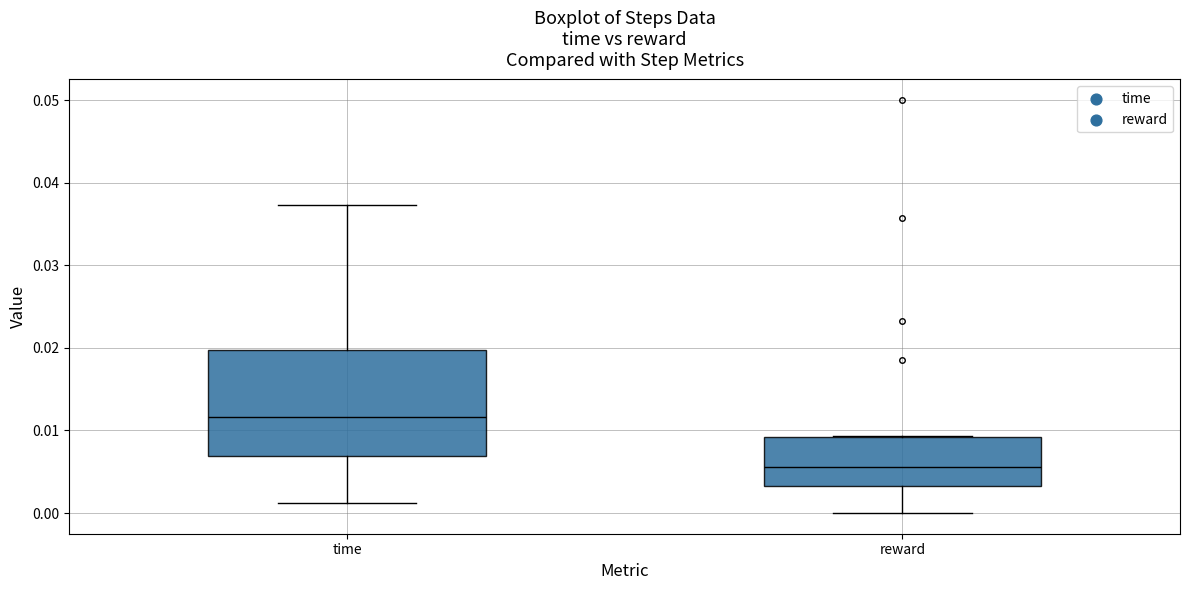

Reading left to right, read every box against the y-axis: the position of its median line, the range the box covers, and the ends of its whiskers. The values are not printed on the chart, so give them approximately, as read against the axis.

time: median 0.012, box 0.007 to 0.020, whiskers 0.001 to 0.037
reward: median 0.006, box 0.003 to 0.009, whiskers 0.000 to 0.009